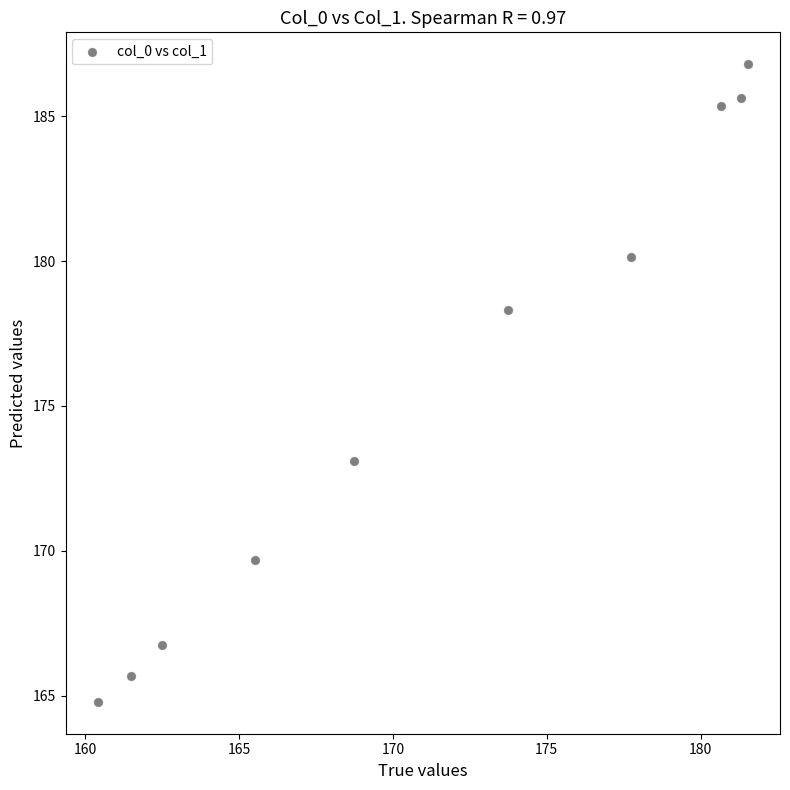

What Y value in the scatter plot is closest to 175?

173.1